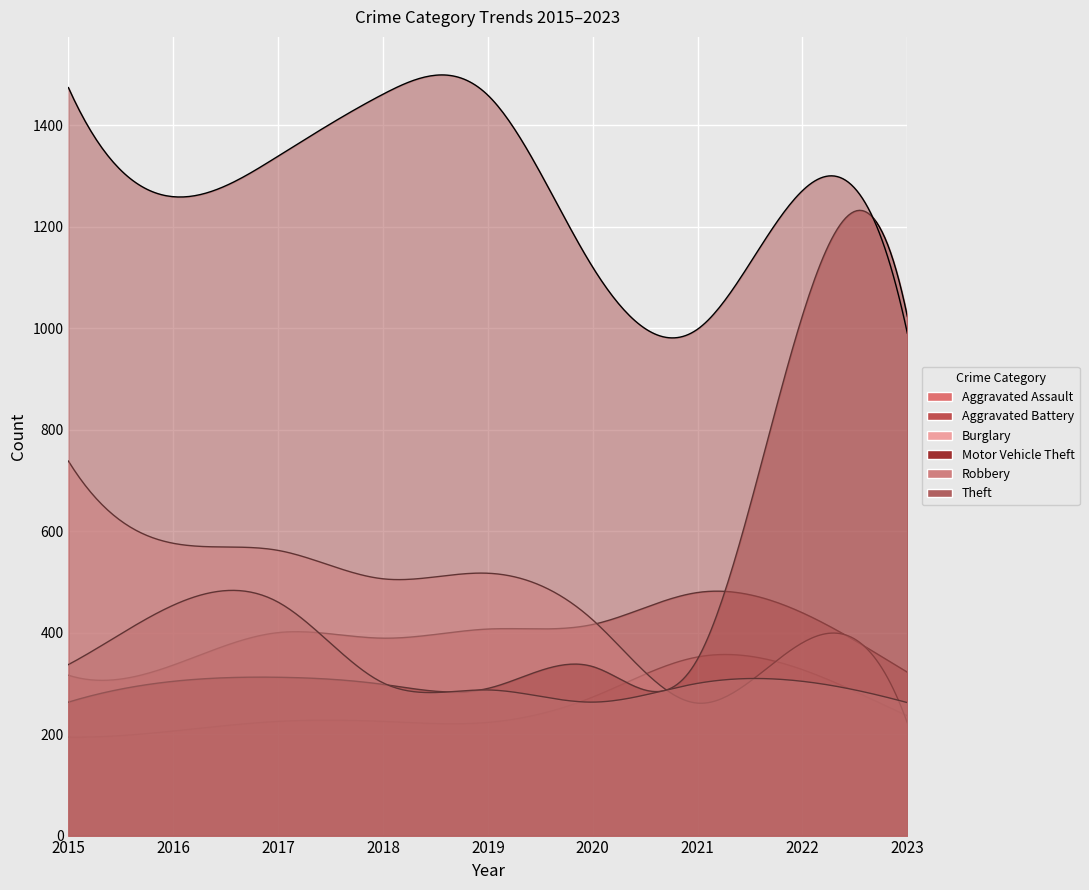

List the labels in order of Burglary value, largest first.

2015, 2016, 2017, 2019, 2018, 2020, 2022, 2021, 2023